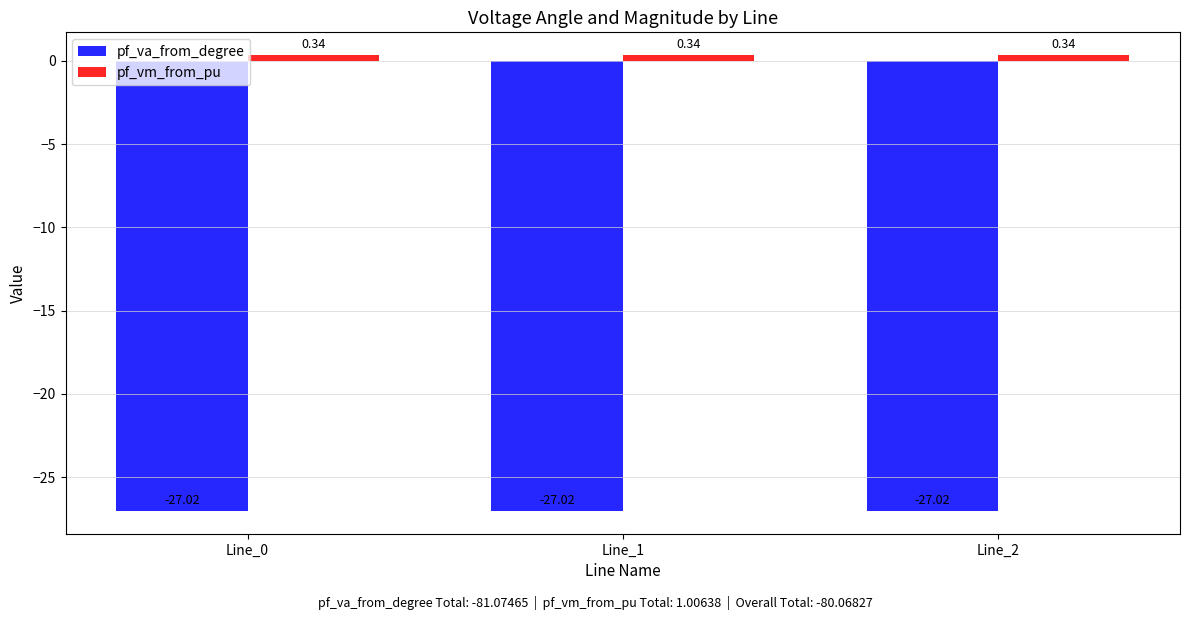

Rank the series at Line_2 from lowest to highest value.

pf_va_from_degree, pf_vm_from_pu